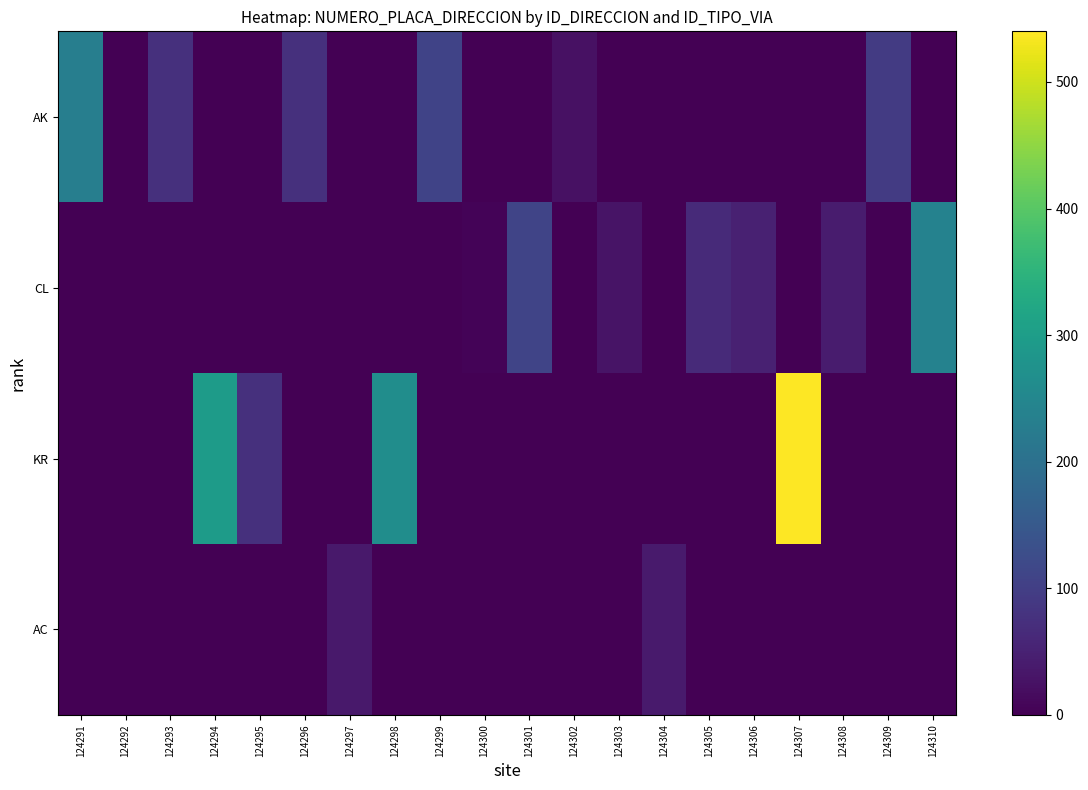

Rank the series at 124305 from highest to lowest value.

CL, AK, KR, AC